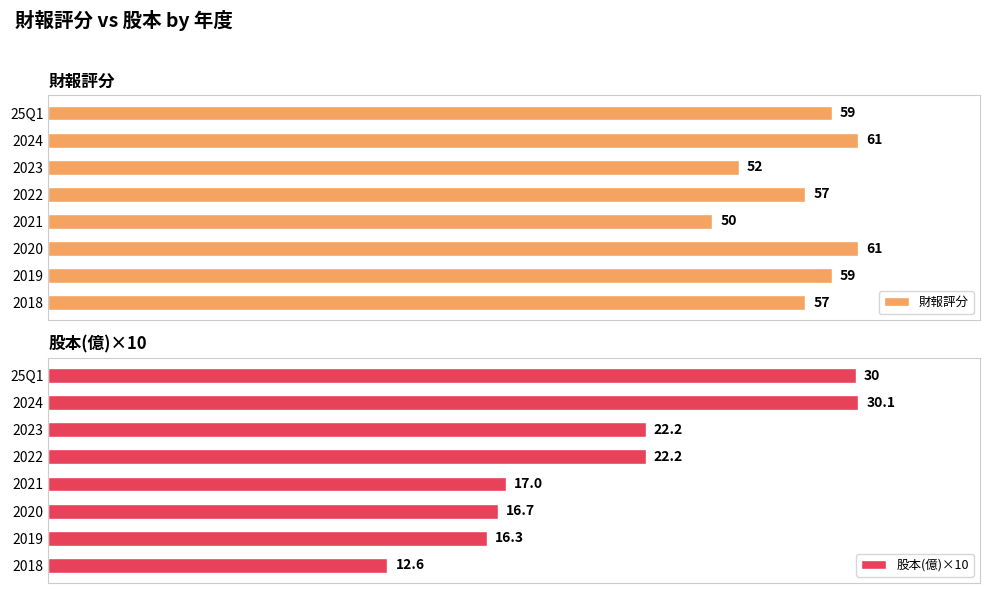

The 財報評分 series shows 94.9 at 2022. True or false?

False